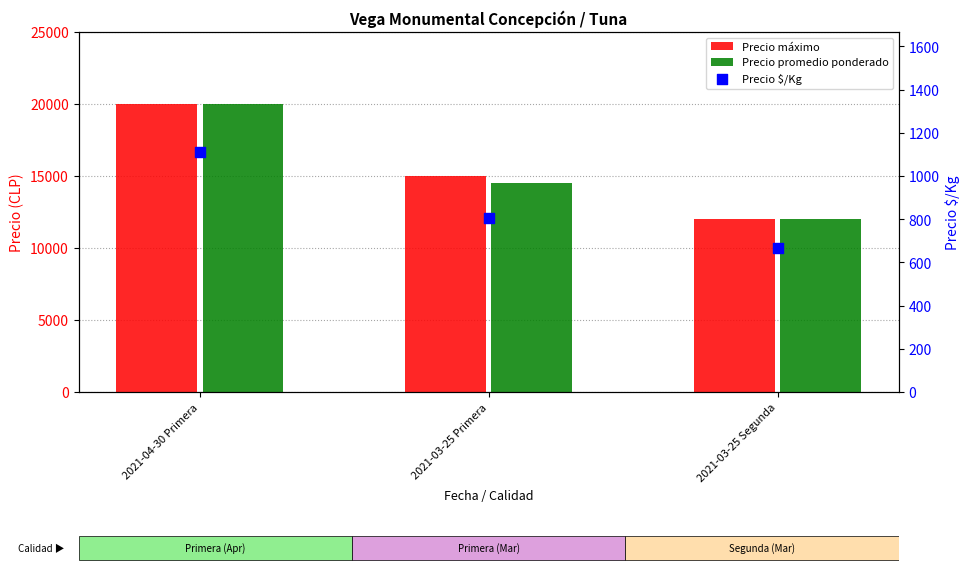

Which series contains the highest Y value?

Precio máximo